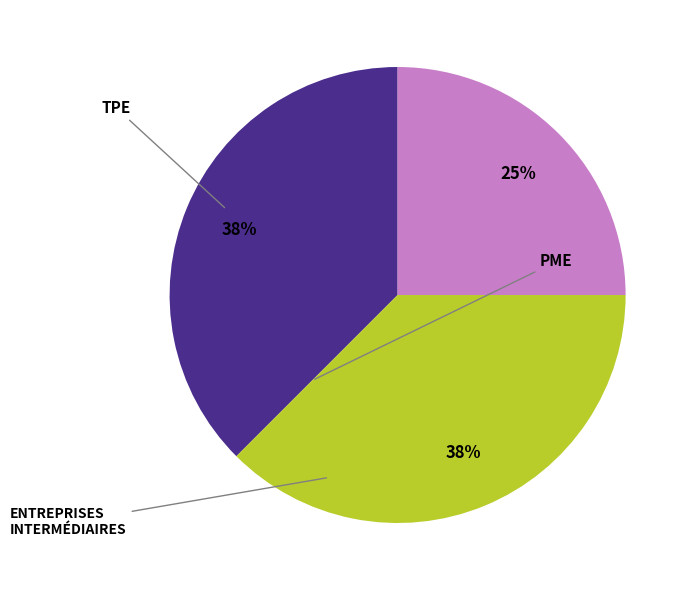

Is there any slice that represents more than half of the pie?

No